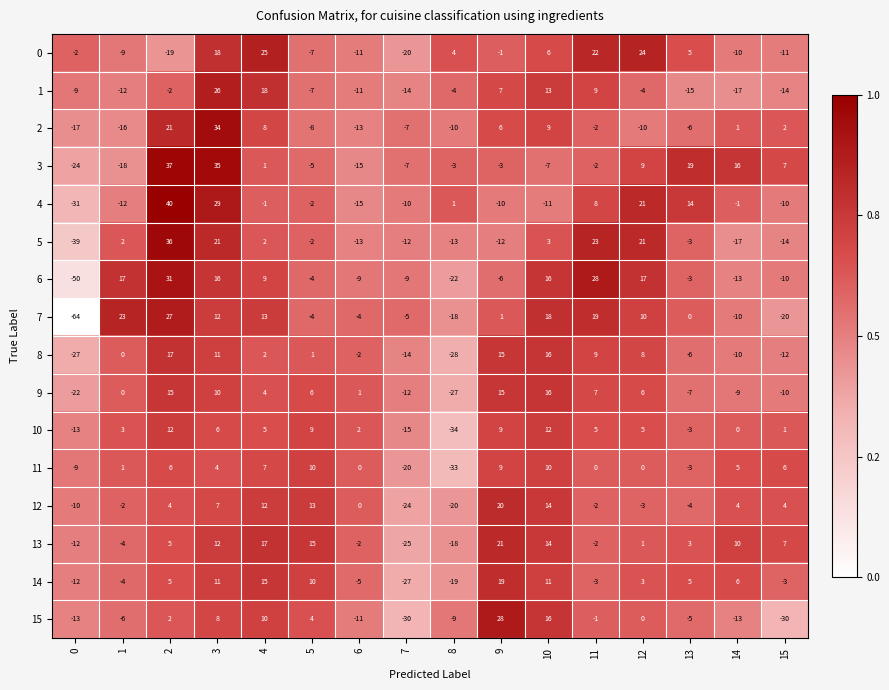

Read the 12 value at 5, to the nearest 10.

10